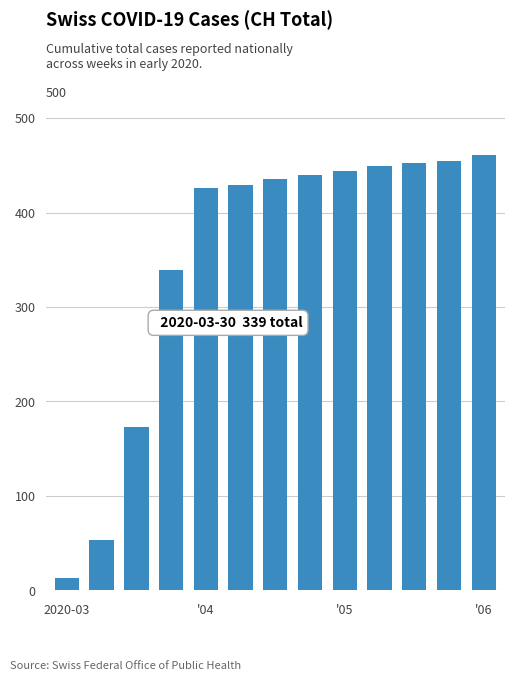

What is the difference between the maximum and minimum values?

448